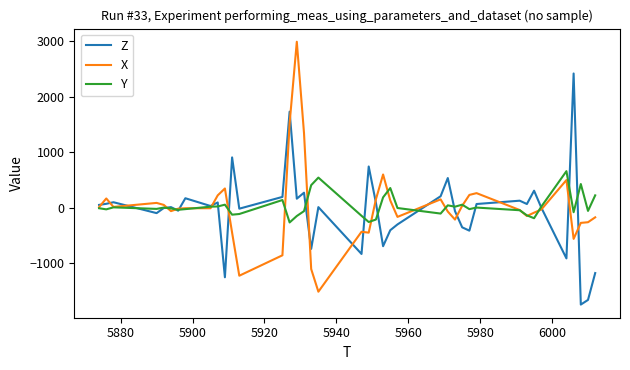

List the series in order of their peak value, lowest first.

Y, Z, X